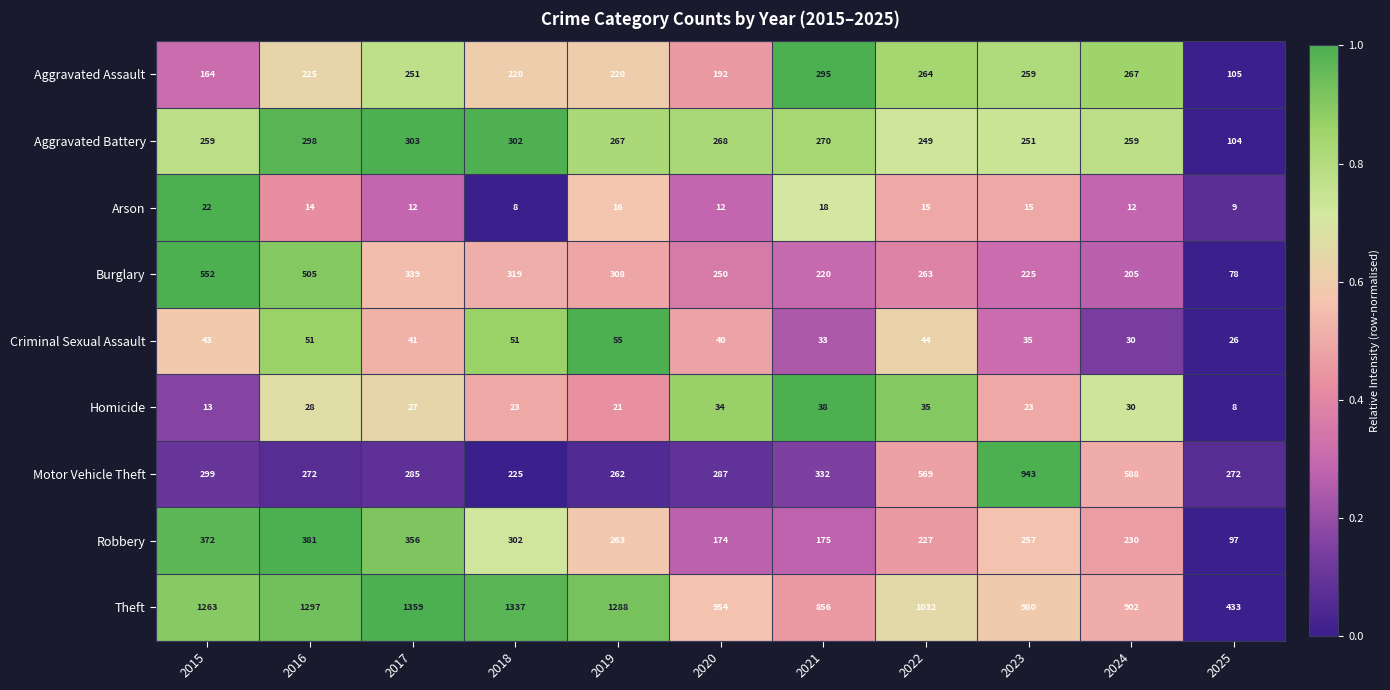

At which label does Theft reach its peak?

2017